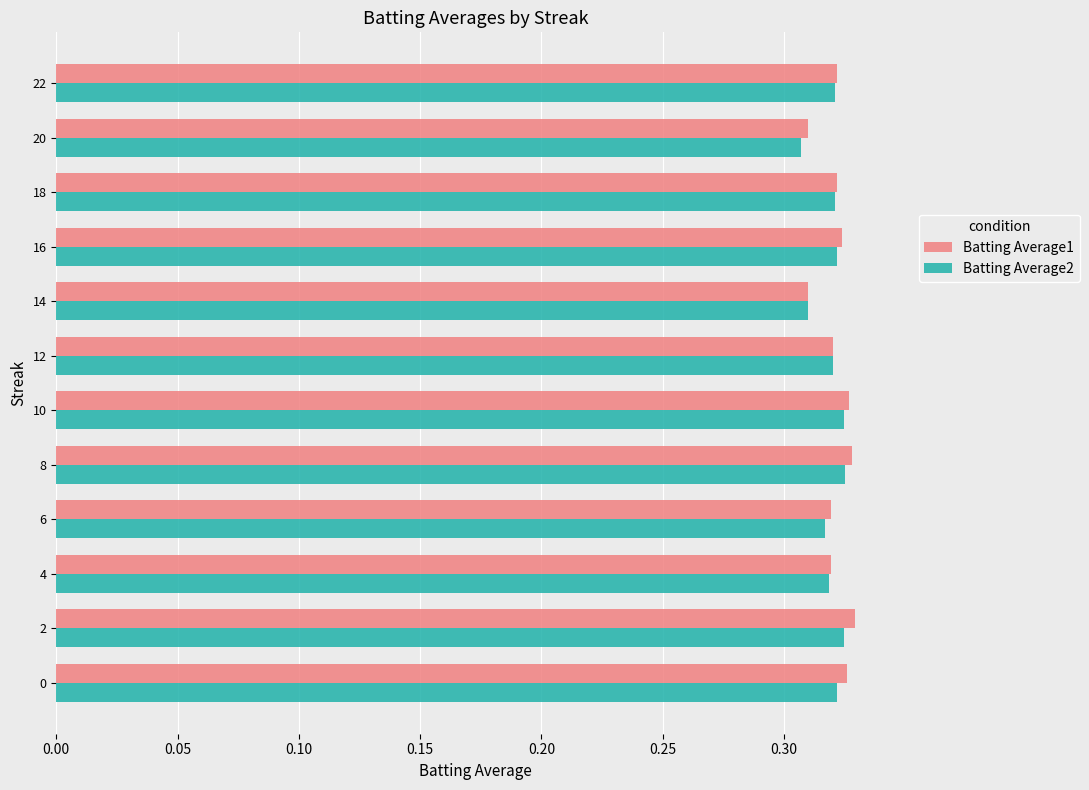

What is the total value across all series at 2?

0.7